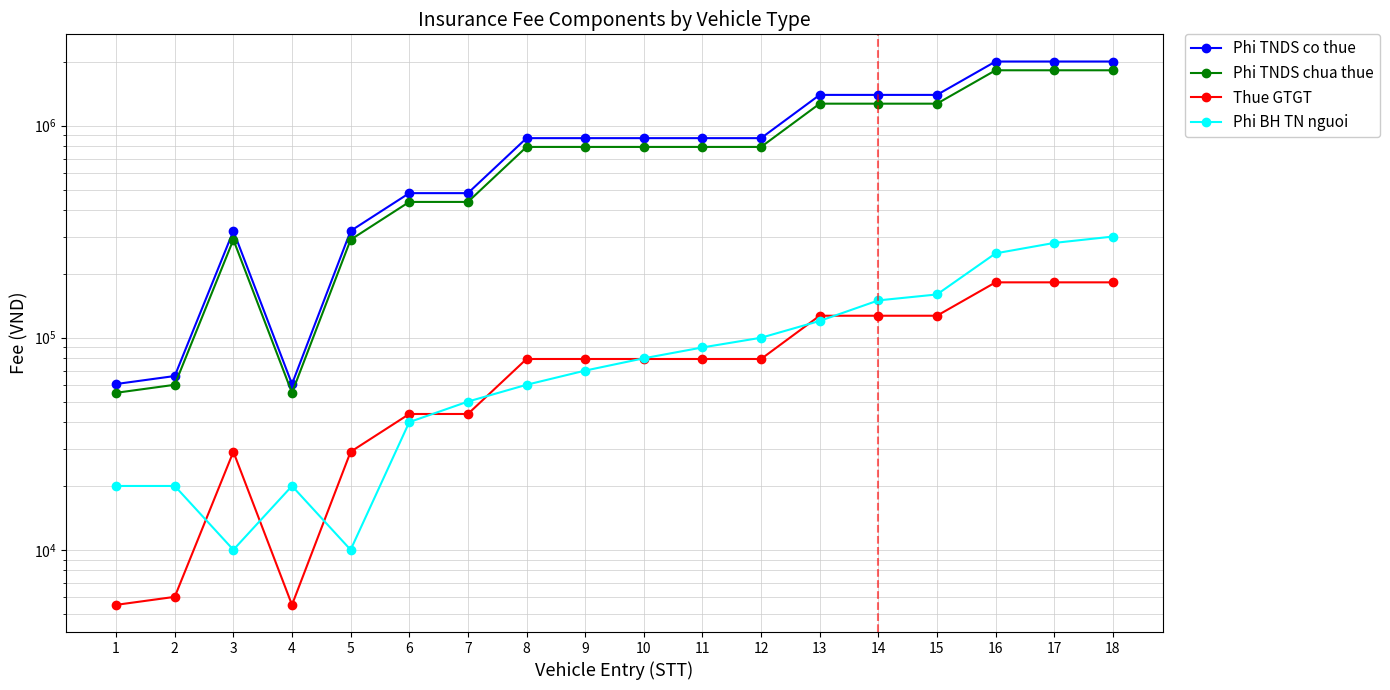

What is the difference between the Thue GTGT values at 18 and 10?

103100